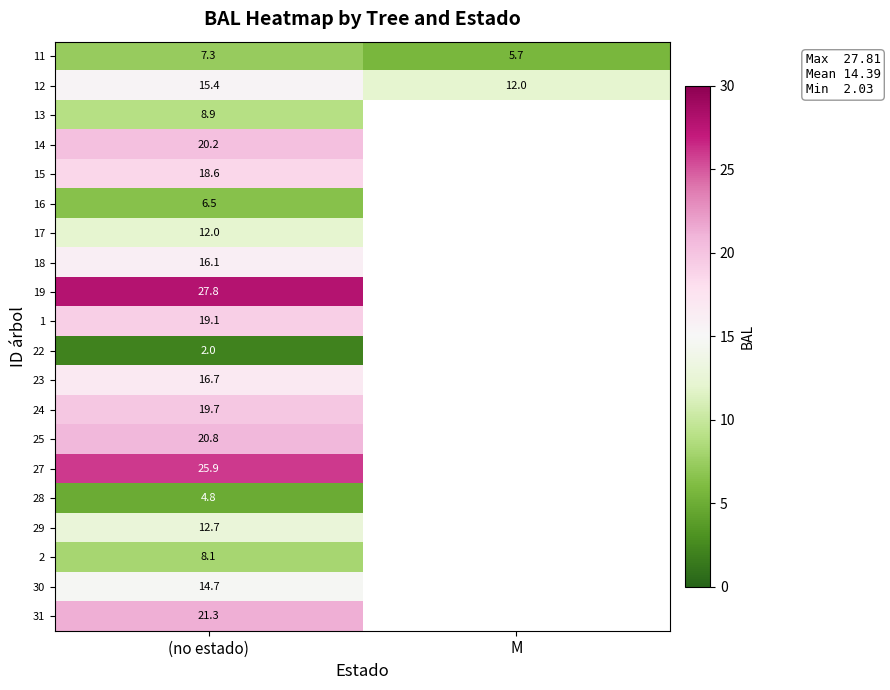

Is the value of 12 at M greater than the value of 13 at (no estado)?

Yes